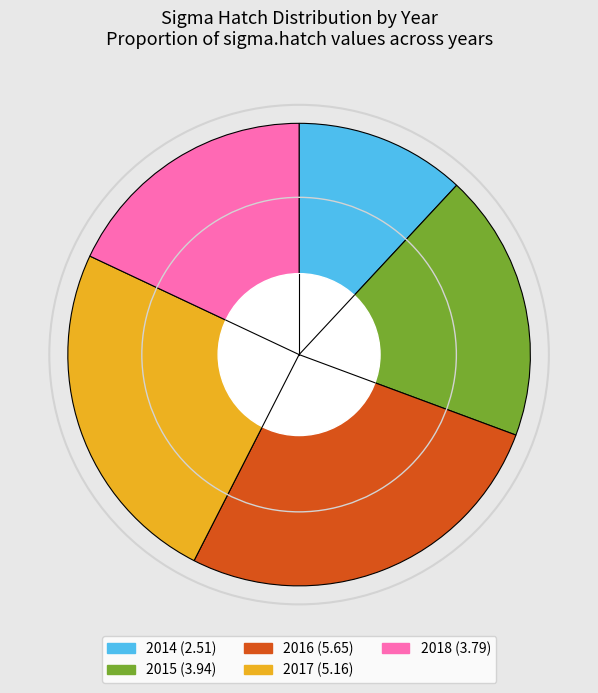

The 2014 slice represents 12% of the pie. True or false?

True